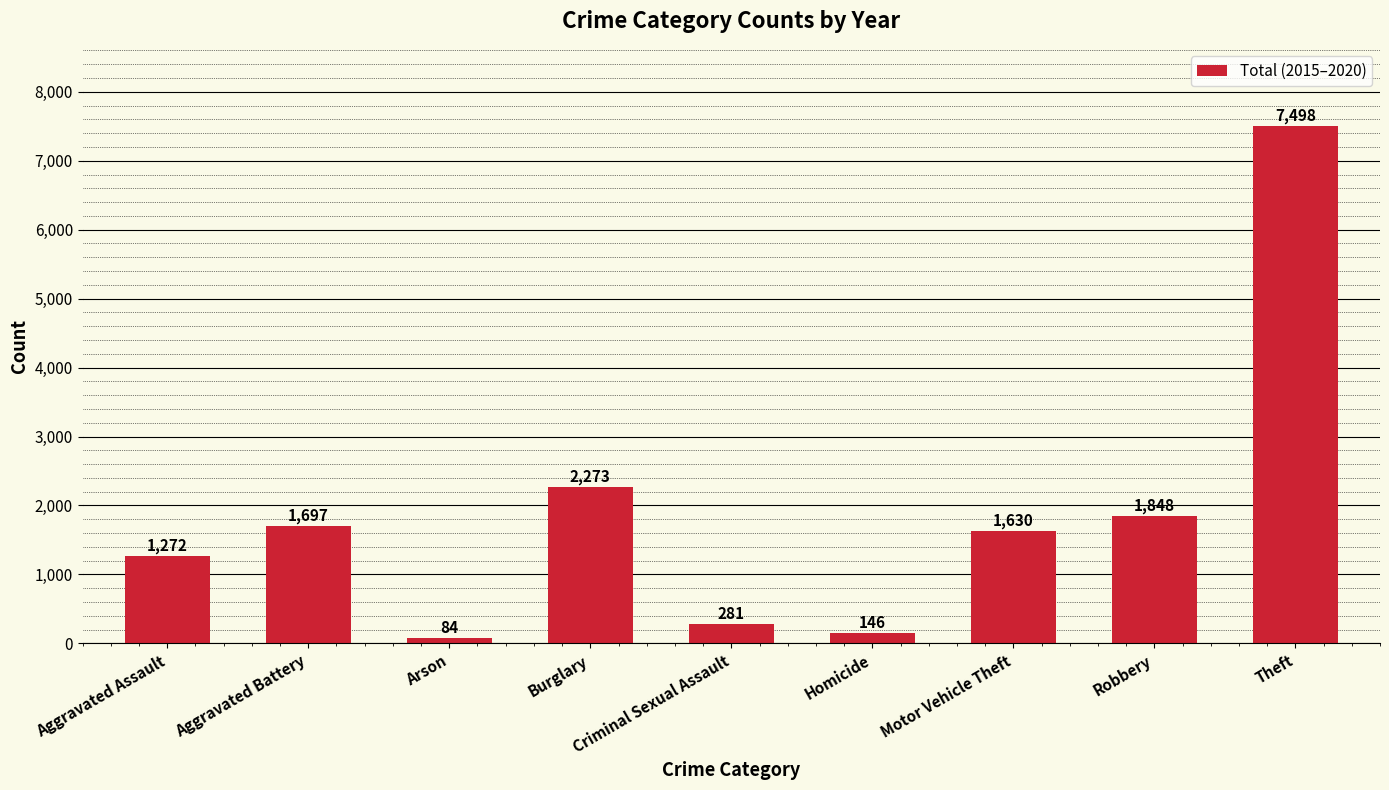

Where is the data nearest to the value 3791?

Burglary